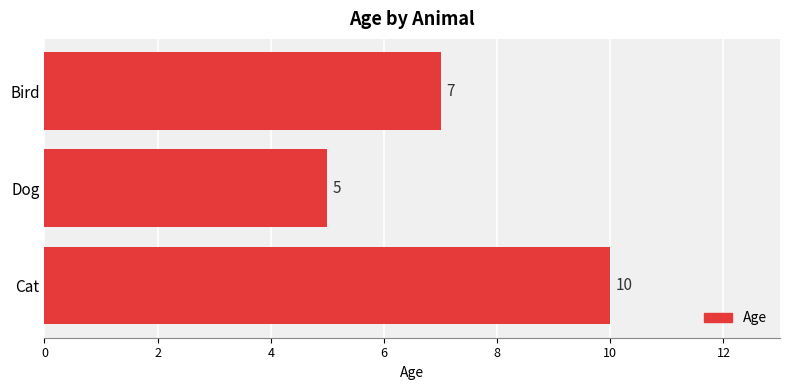

Rank the categories by value from highest to lowest.

Cat, Bird, Dog